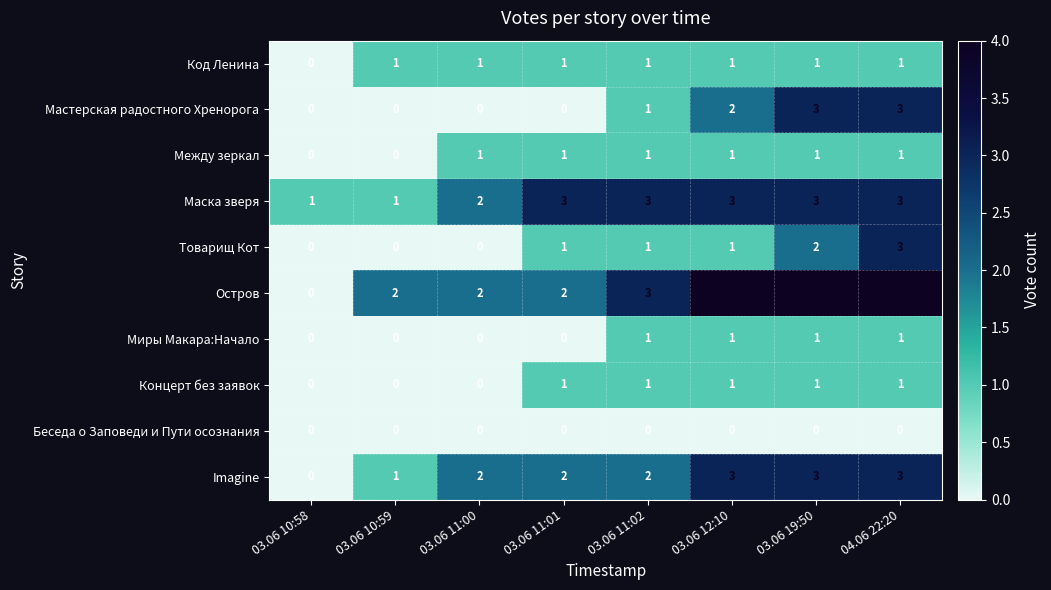

How many Imagine values are between 2 and 3?

6